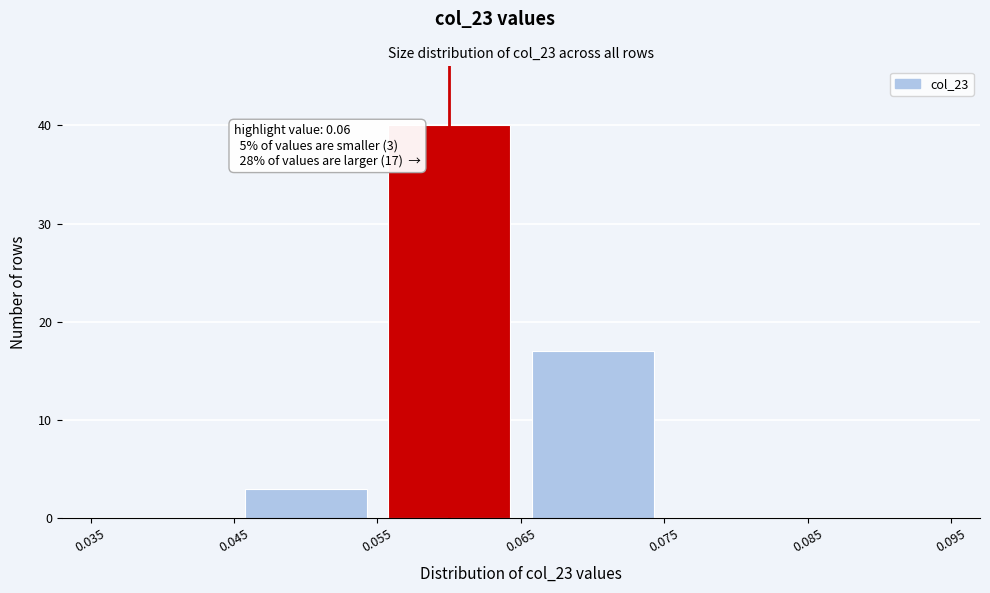

Which range on the x-axis has the tallest bar?

0.055 to 0.065